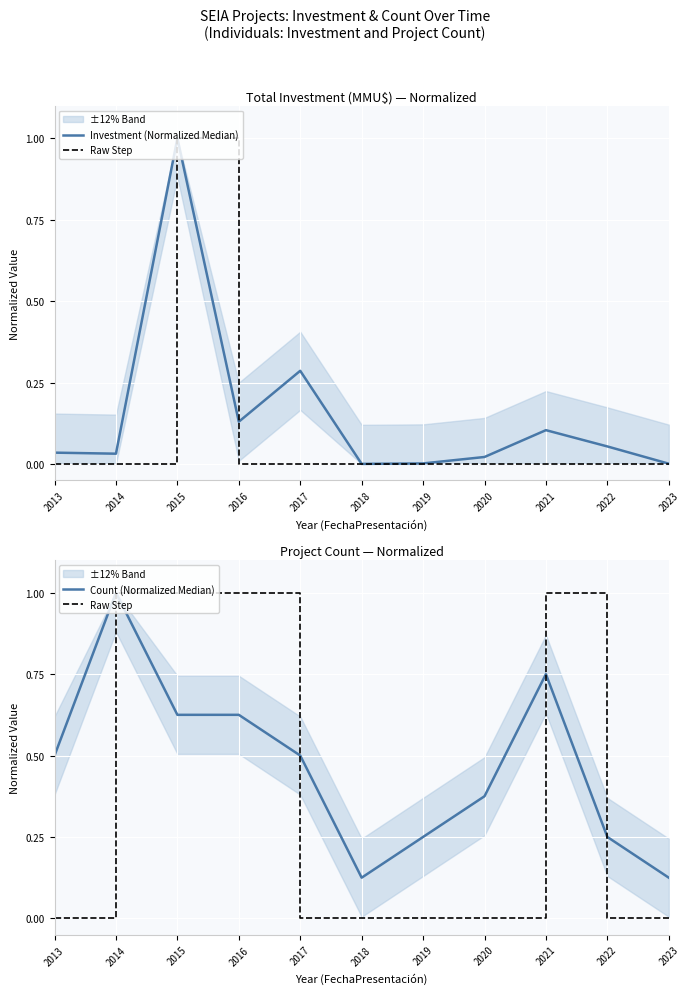

What is the sum of all Raw Step values?

4.0